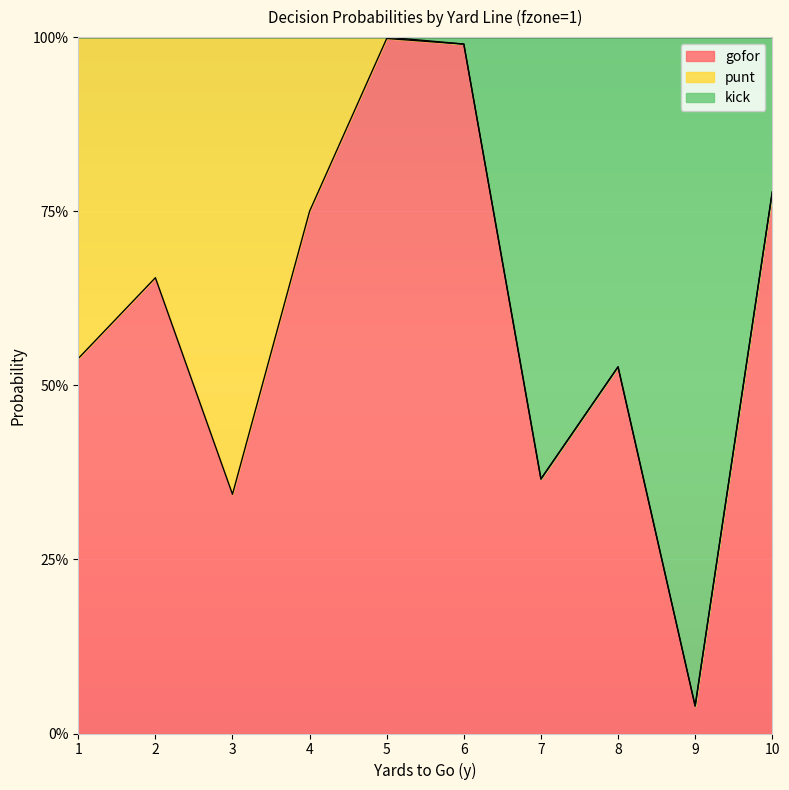

True or false: gofor has more than 2 points higher than both neighbors.

True